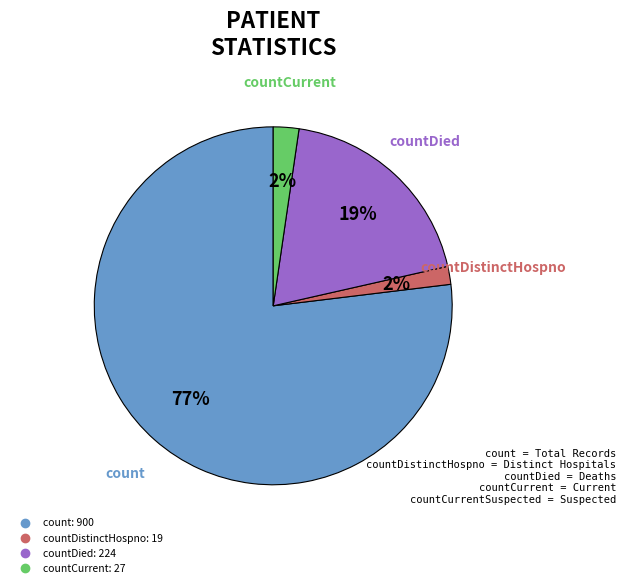

Is there any slice that represents more than half of the pie?

Yes